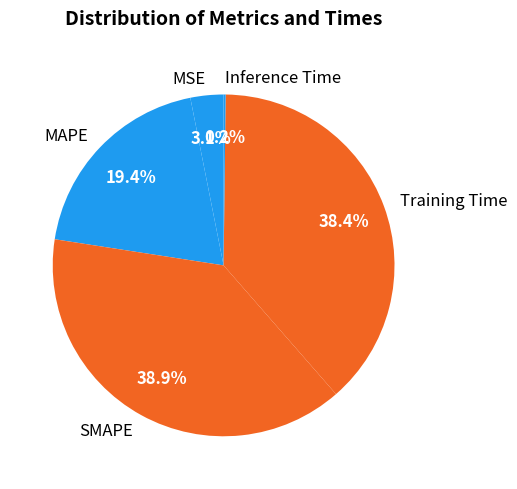

Is there a majority slice in this chart?

No